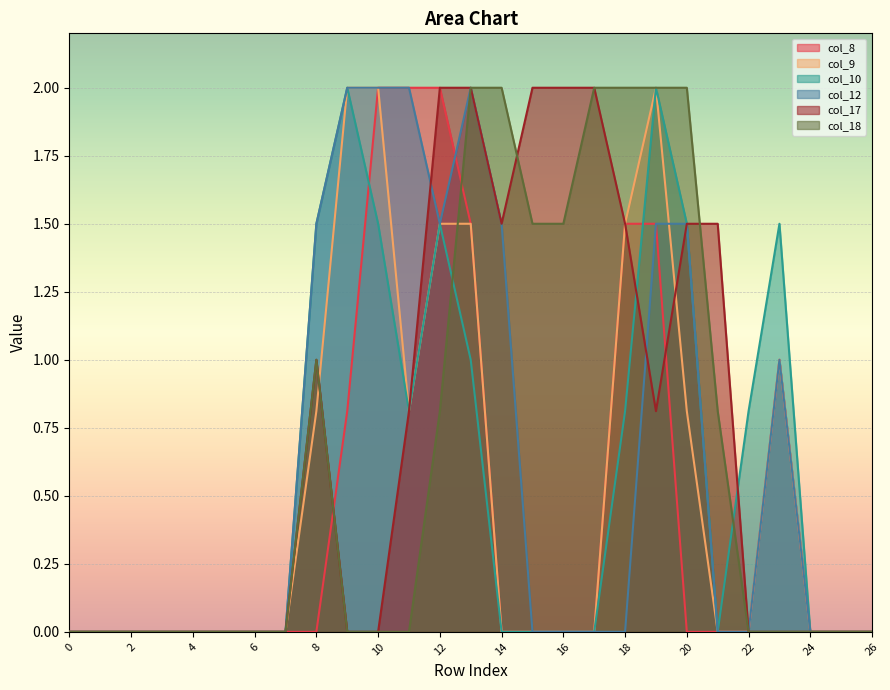

What is the value of the col_18 point at the 17th from the left?

1.5